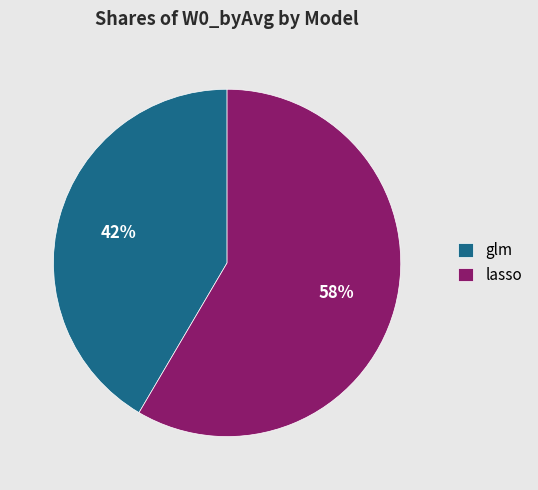

To the nearest percent, what portion does glm represent?

42%